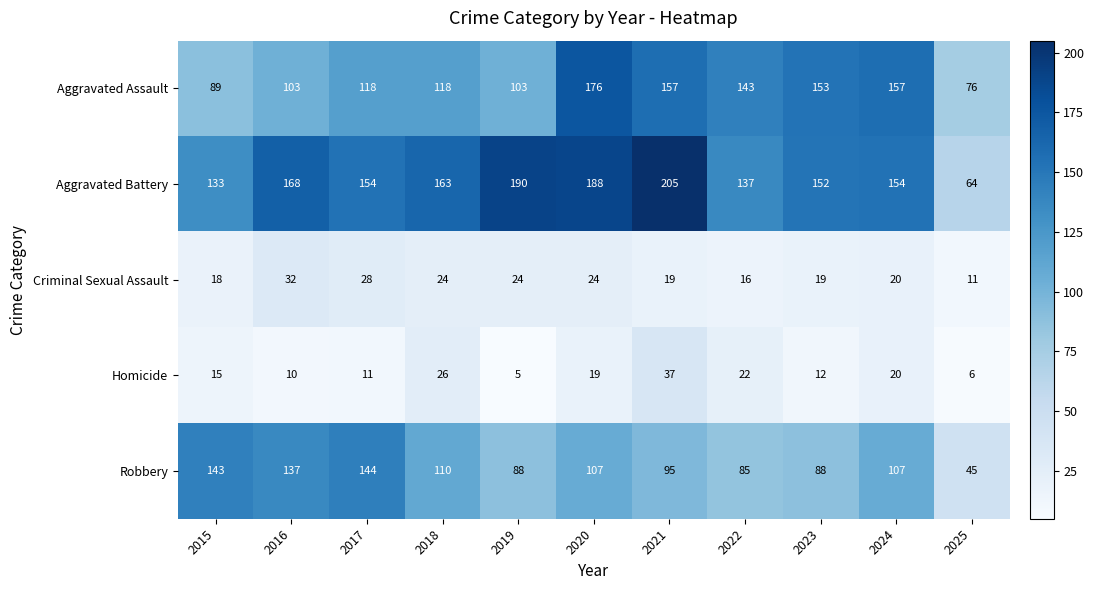

Which category has the lowest value across all series?

2019